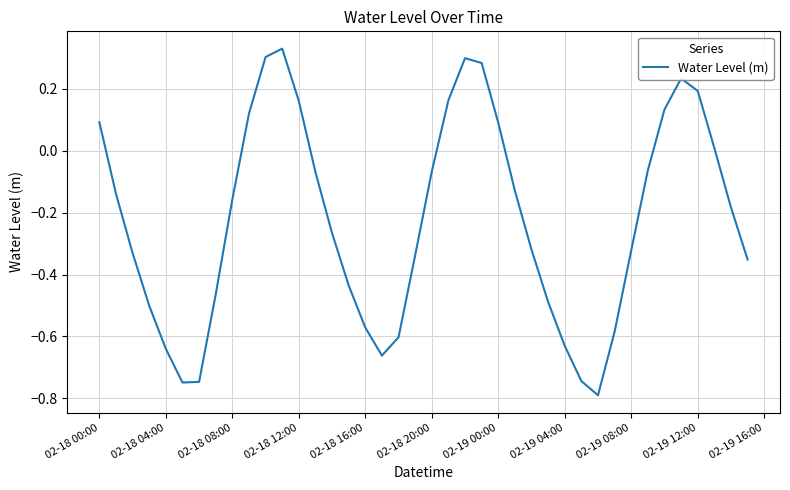

What is the smallest value displayed?

-0.8